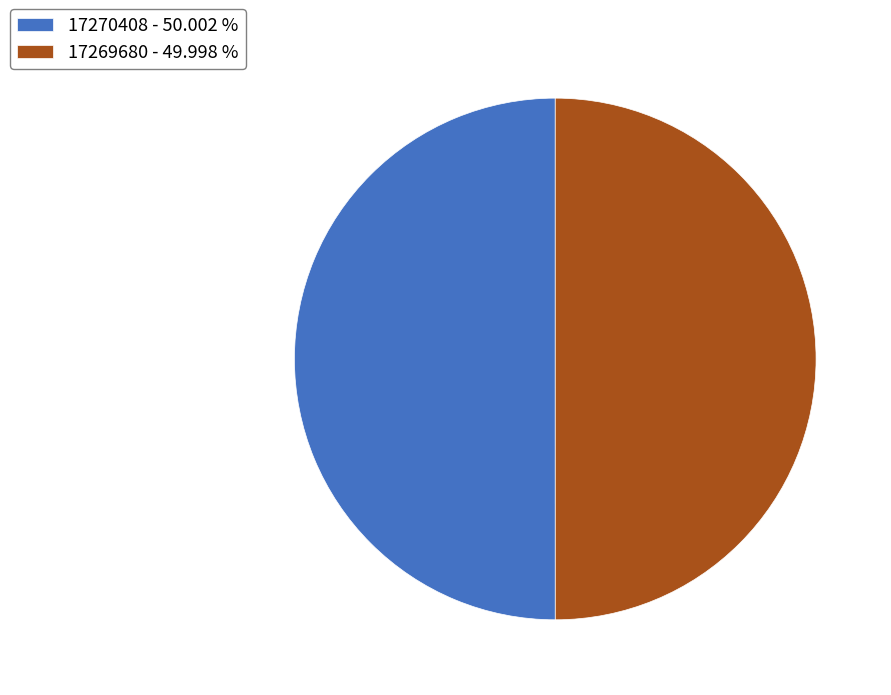

Do 17270408 - 50.002 % and 17269680 - 49.998 % together represent more than half of the pie?

Yes